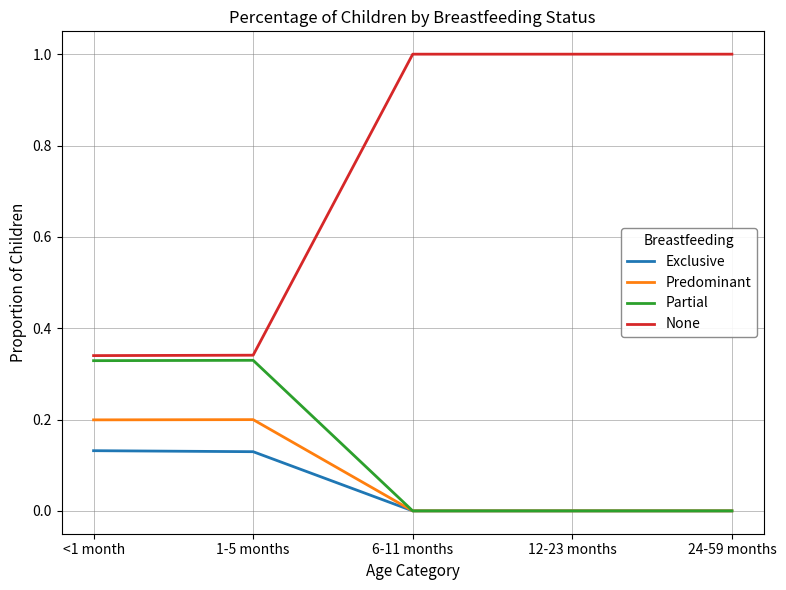

The None series shows 0.5 at <1 month. True or false?

False